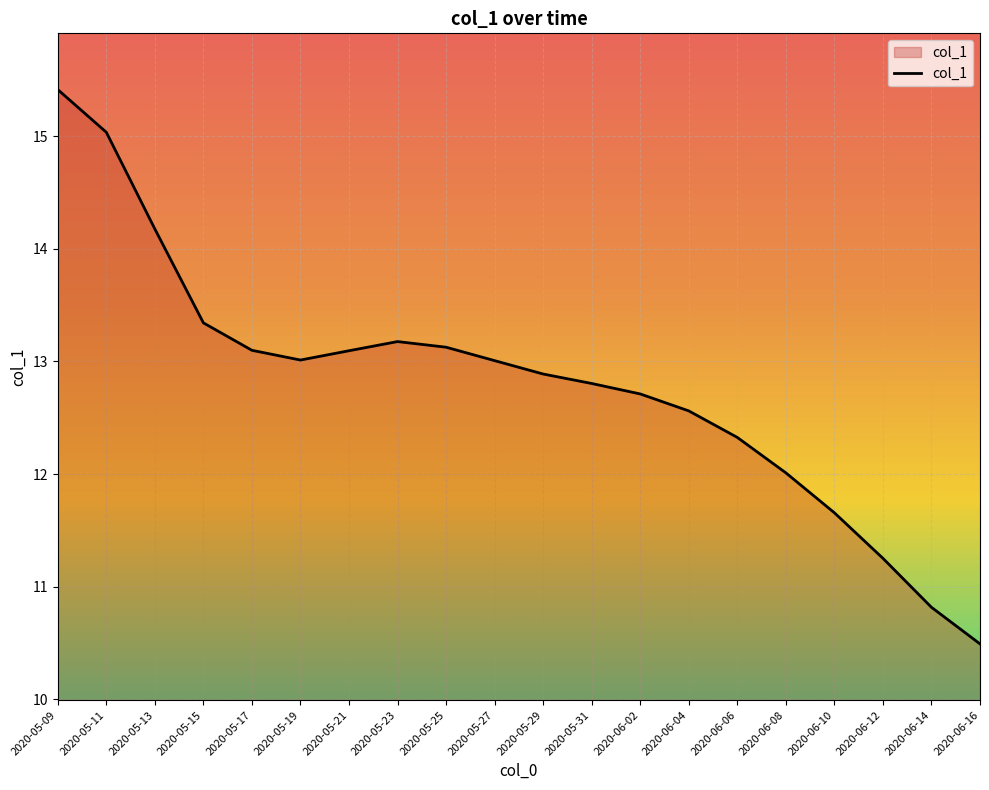

What is the difference between the values at 2020-06-04 and 2020-06-08?

0.6